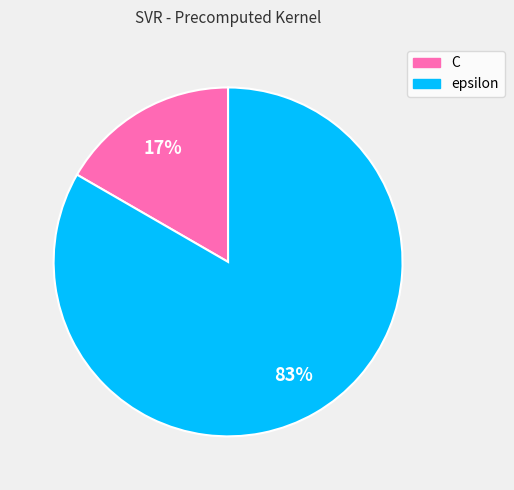

Is it true that epsilon is 95% of the pie?

False